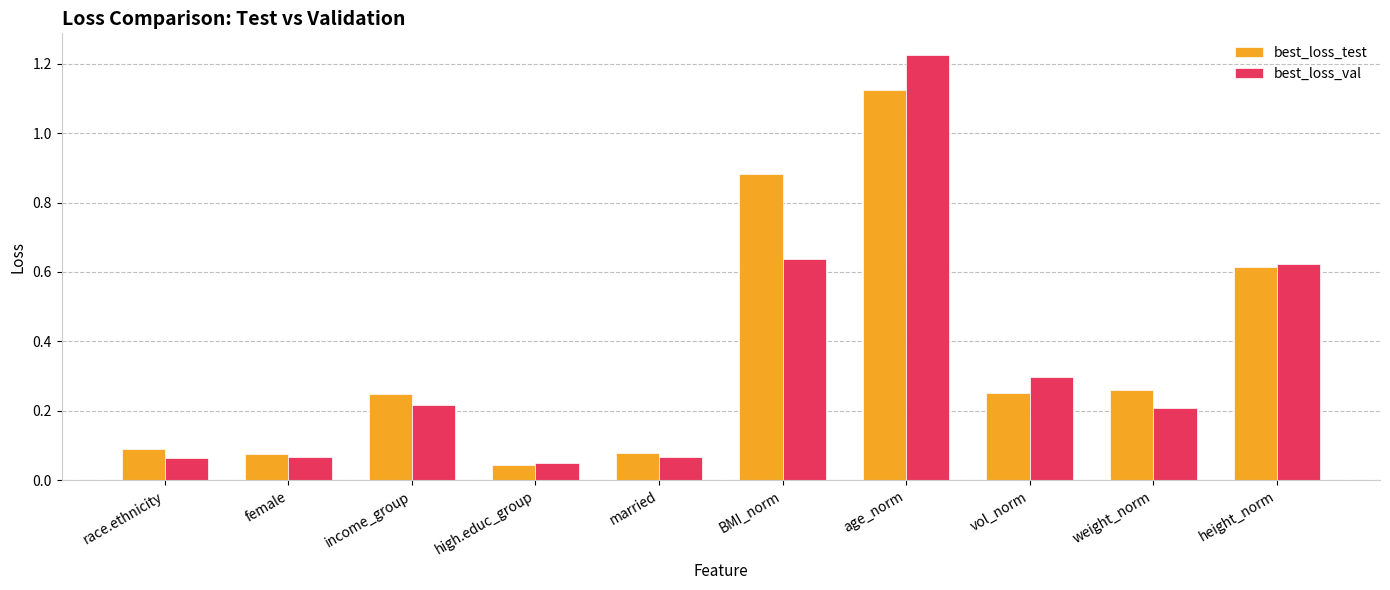

Which series has the largest total across all categories?

best_loss_test